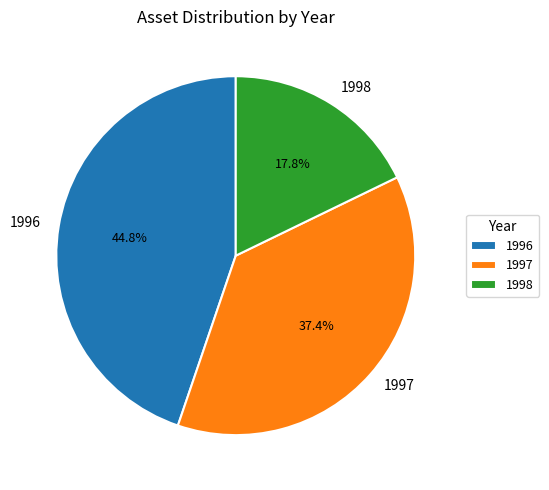

What is the ratio of the value at 1996 to the value at 1998?

2.5